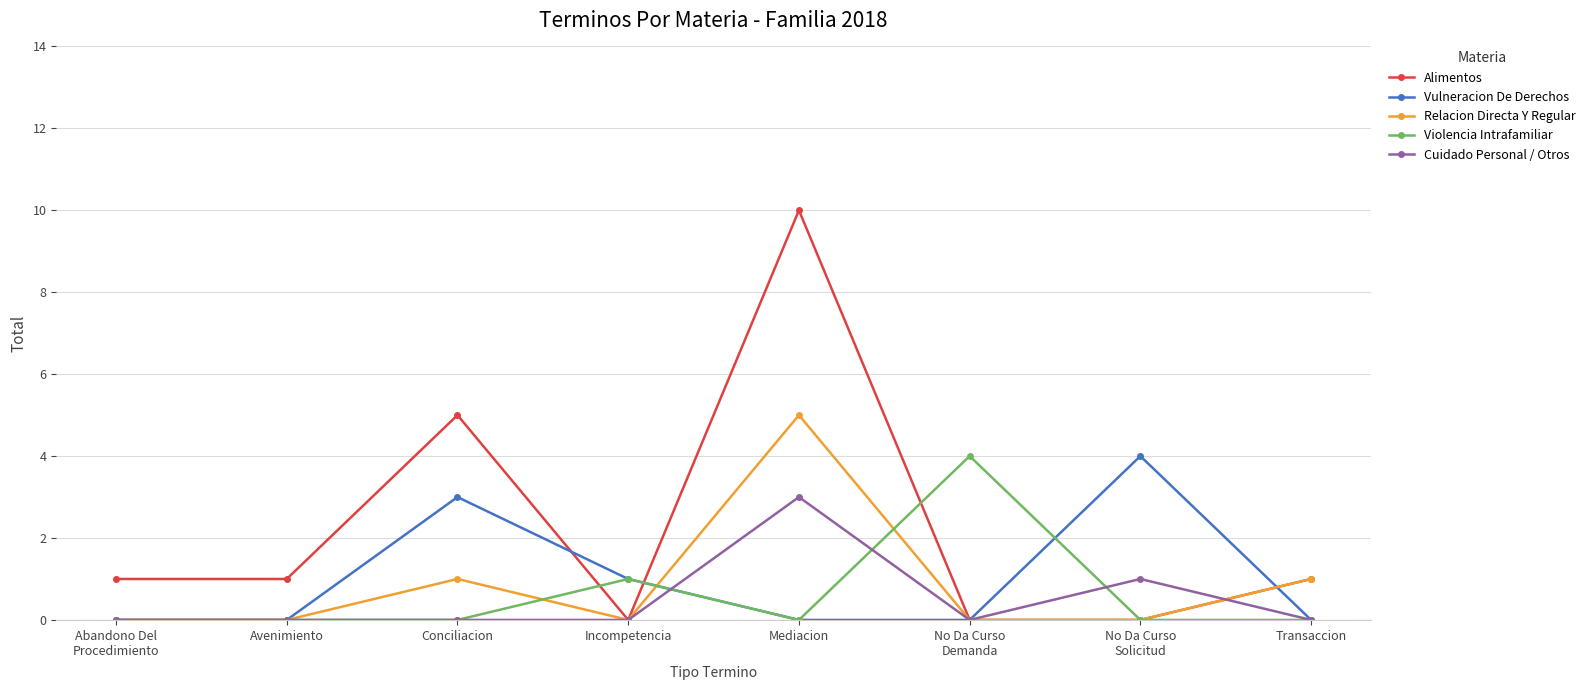

What is the difference between the maximum and minimum values in the Alimentos series?

10